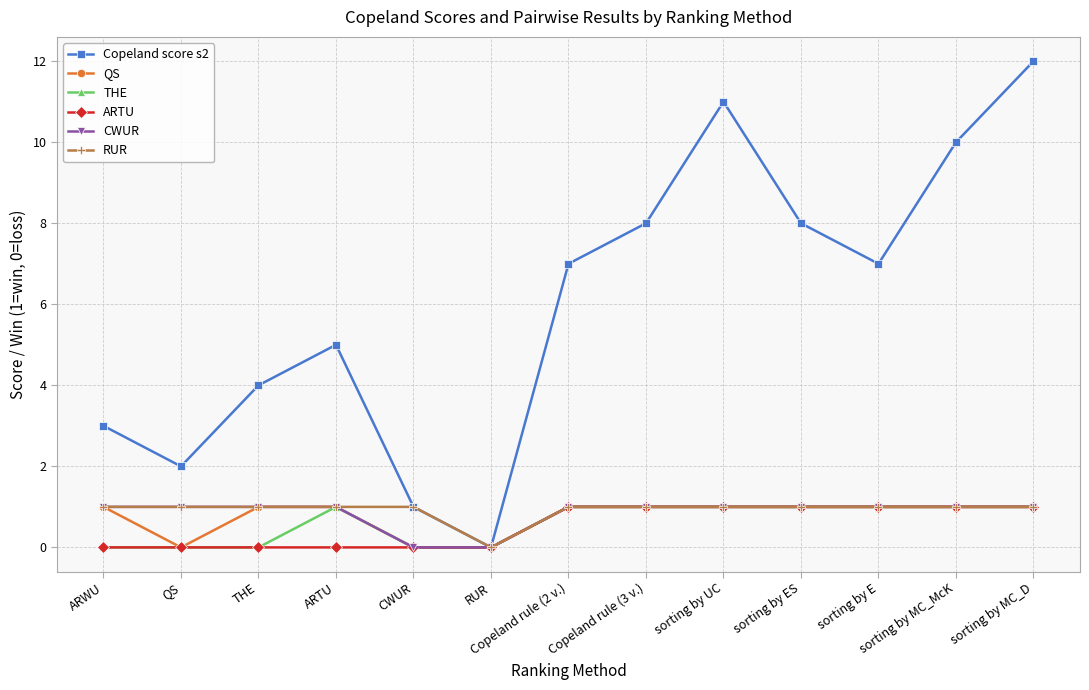

Reading left to right, what are all the values shown in this chart?

Copeland score s2: 3	2	4	5	1	0	7	8	11	8	7	10	12
QS: 1	0	1	1	0	0	1	1	1	1	1	1	1
THE: 0	0	0	1	0	0	1	1	1	1	1	1	1
ARTU: 0	0	0	0	0	0	1	1	1	1	1	1	1
CWUR: 1	1	1	1	0	0	1	1	1	1	1	1	1
RUR: 1	1	1	1	1	0	1	1	1	1	1	1	1